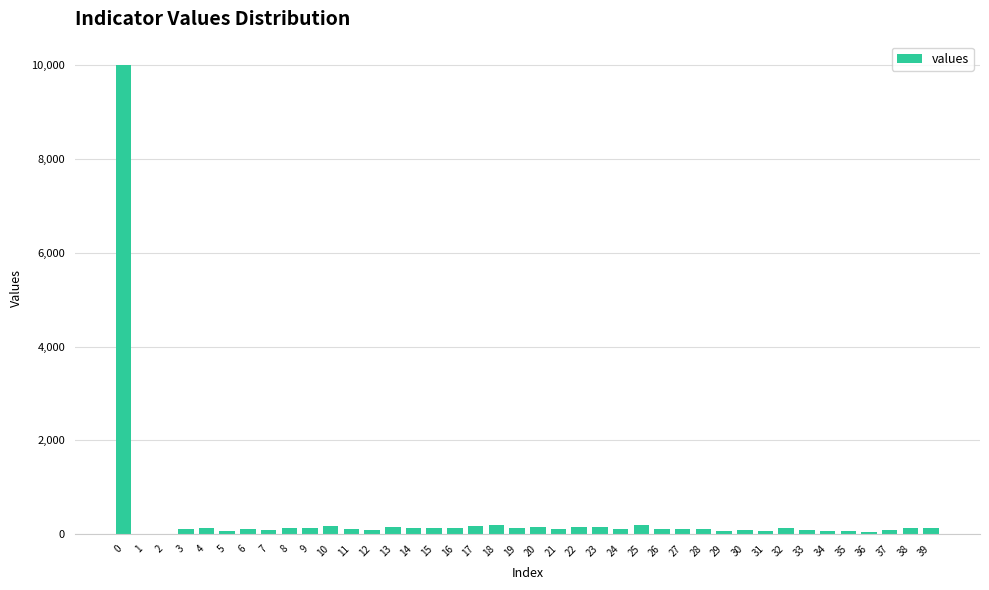

What is the sum of all values?

14317